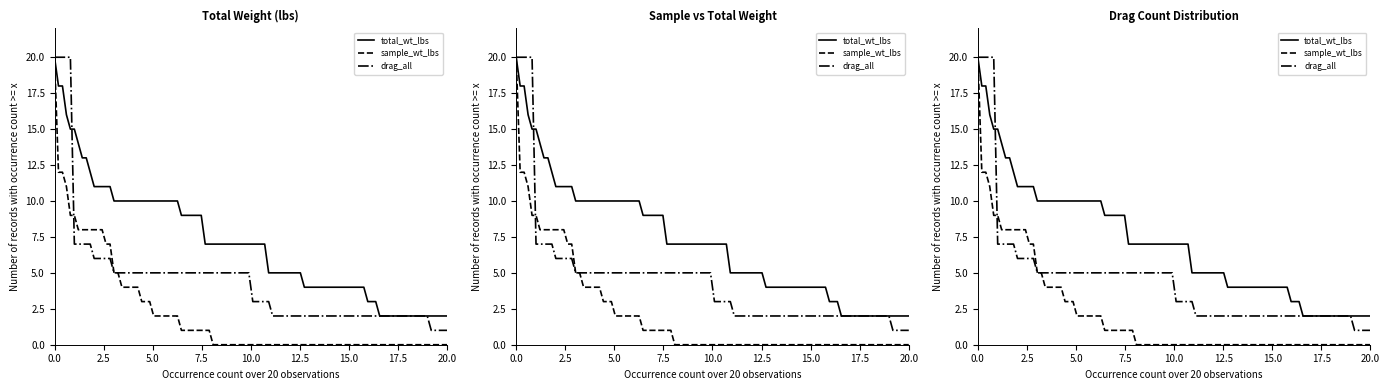

At which category does sample_wt_lbs reach its first local peak?

2